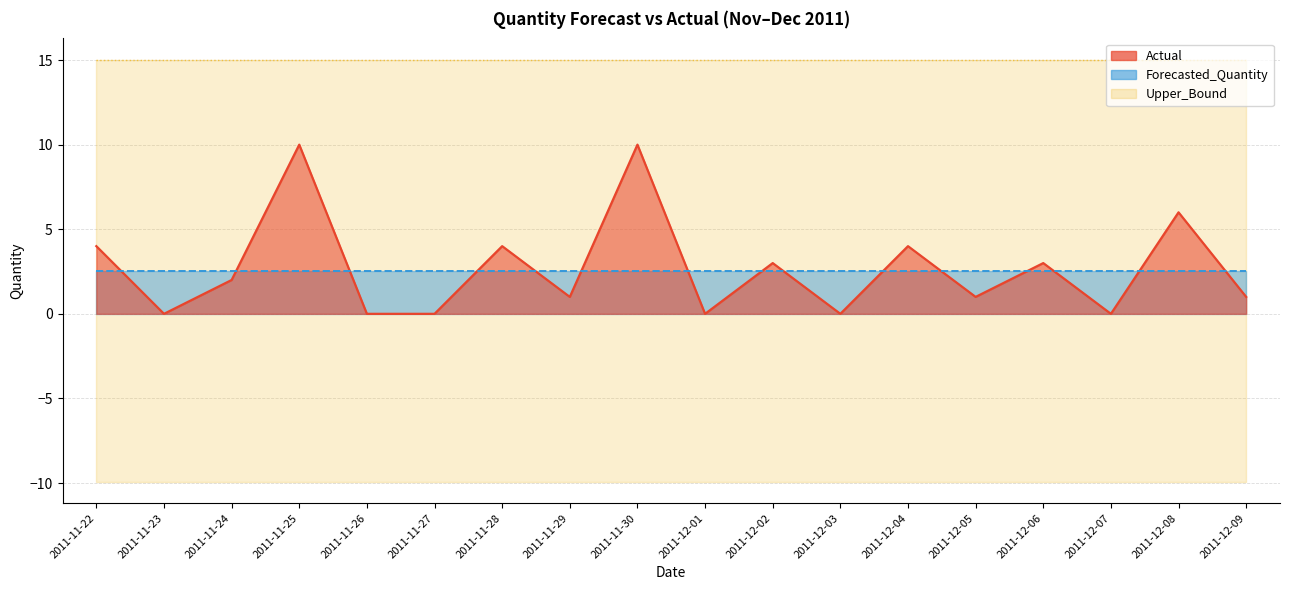

Reading right to left, what are all the values shown in this chart?

Actual: 1.0	6.0	0.0	3.0	1.0	4.0	0.0	3.0	0.0	10.0	1.0	4.0	0.0	0.0	10.0	2.0	0.0	4.0
Forecasted_Quantity: 2.5	2.5	2.5	2.5	2.5	2.5	2.5	2.5	2.5	2.5	2.5	2.5	2.5	2.5	2.5	2.5	2.5	2.5
Upper_Bound: 15.0	15.0	15.0	15.0	15.0	15.0	15.0	15.0	15.0	15.0	15.0	15.0	15.0	15.0	15.0	15.0	15.0	15.0
Lower_Bound: -9.9	-9.9	-9.9	-9.9	-9.9	-9.9	-9.9	-9.9	-9.9	-9.9	-9.9	-9.9	-9.9	-9.9	-9.9	-9.9	-9.9	-9.9